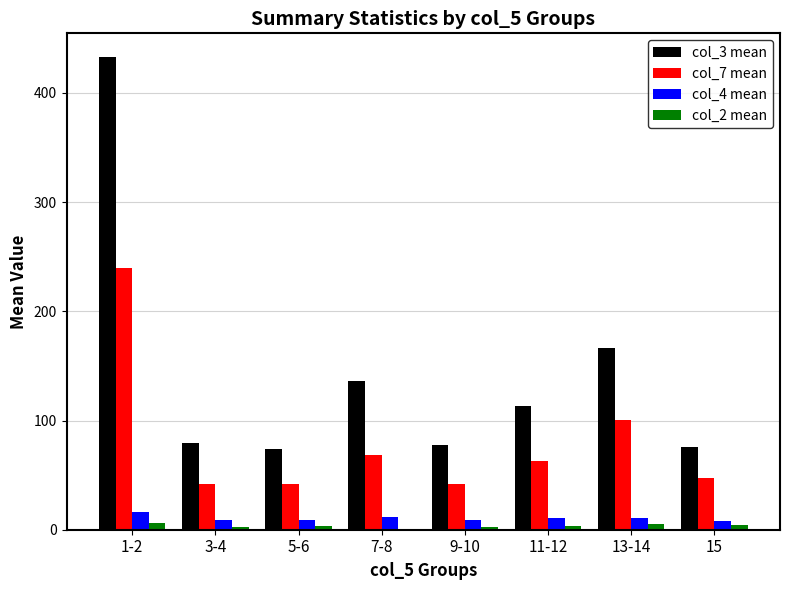

What is the greatest value displayed?

432.8